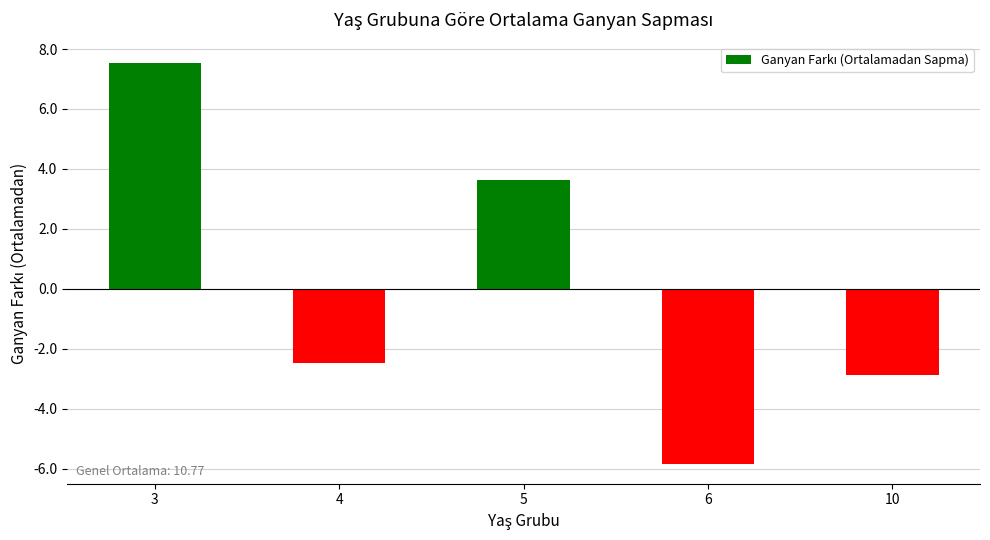

Between 6 and 3, which is larger?

3